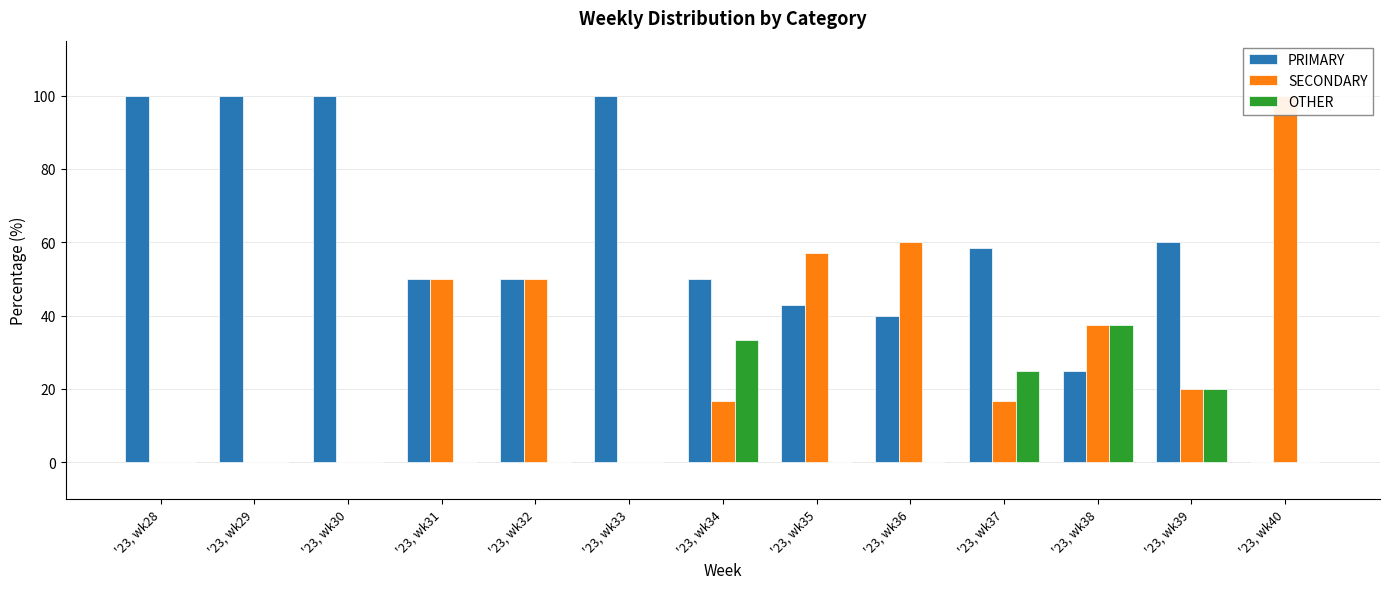

Rank the categories by OTHER value from lowest to highest.

'23, wk28, '23, wk29, '23, wk30, '23, wk31, '23, wk32, '23, wk33, '23, wk35, '23, wk36, '23, wk40, '23, wk39, '23, wk37, '23, wk34, '23, wk38